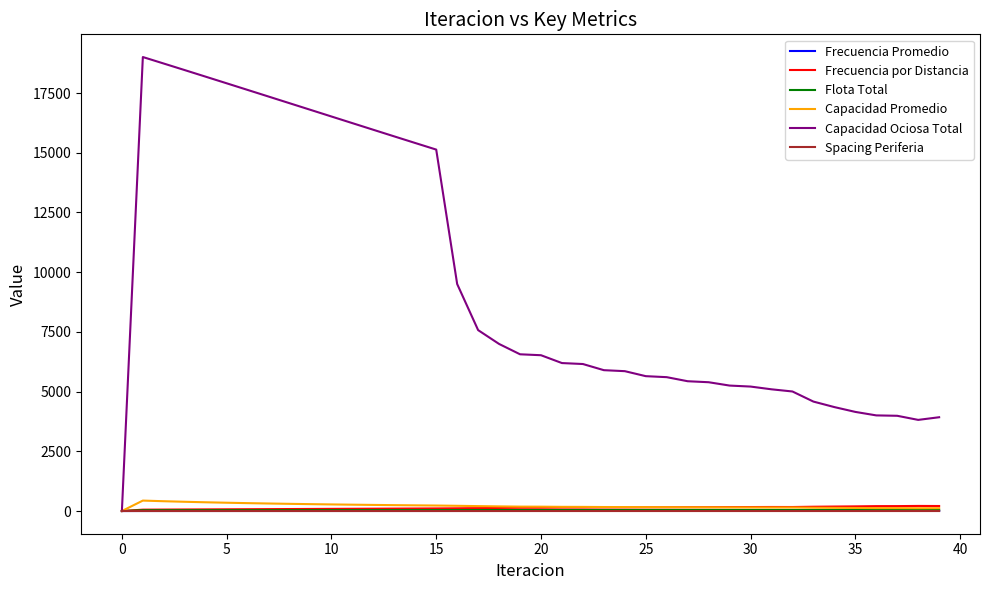

Which series has the largest range (max minus min)?

Capacidad Ociosa Total